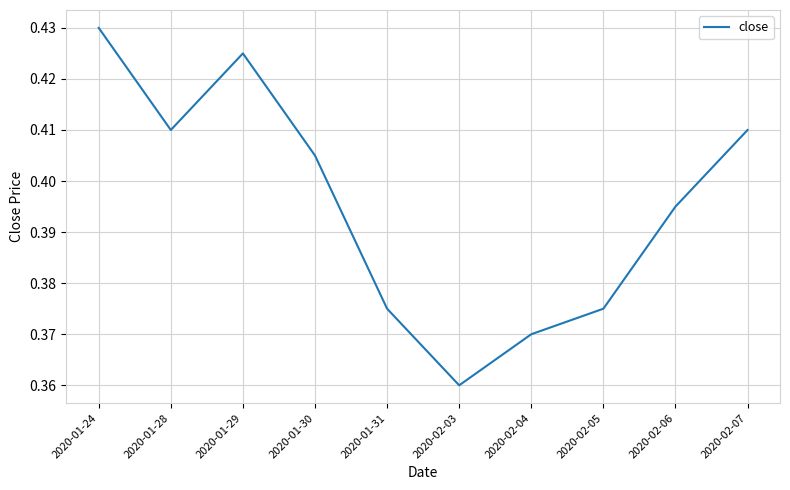

What position from the left is 2020-01-29?

3